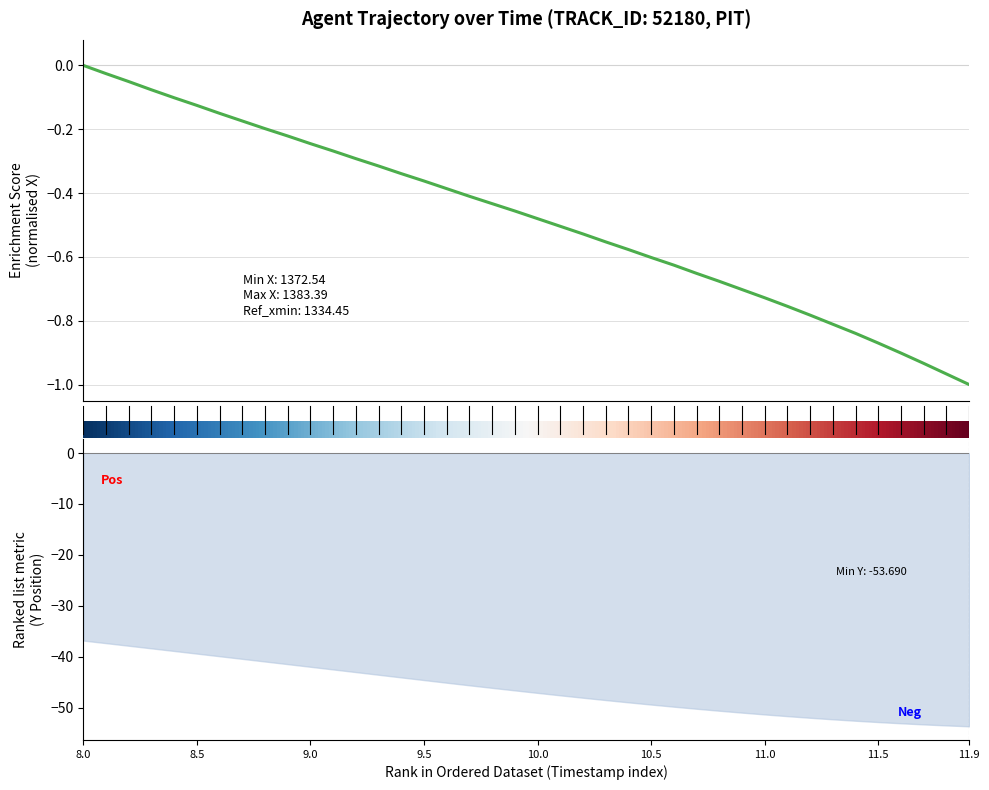

What is the difference between the maximum and minimum values in the X series?

1.0